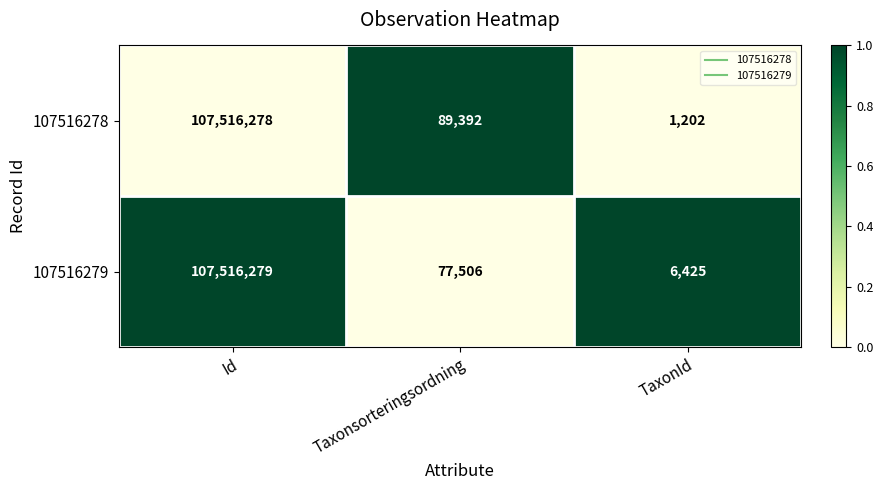

What is the difference between the 107516279 values at Id and TaxonId?

107509854